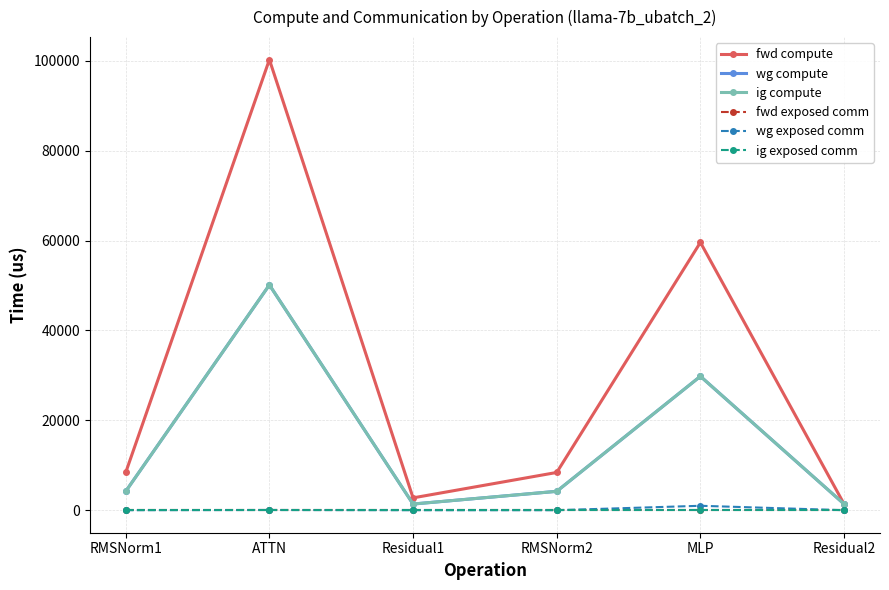

The ig exposed comm series shows 0.0 at Residual2. True or false?

True